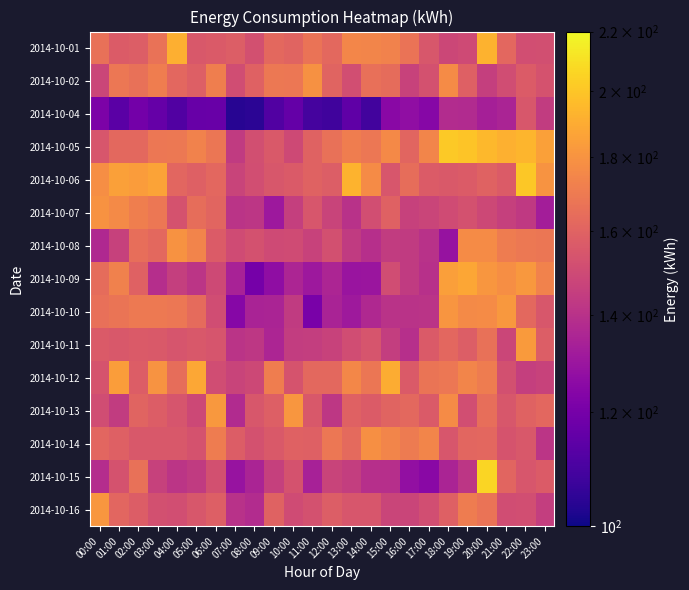

Reading left to right, extract all data points from this chart.

2014-10-01: 00:00=166.2	01:00=157.2	02:00=158.2	03:00=166.4	04:00=191.0	05:00=155.6	06:00=156.4	07:00=158.0	08:00=152.2	09:00=162.4	10:00=160.2	11:00=166.8	12:00=162.6	13:00=174.8	14:00=174.6	15:00=173.4	16:00=167.2	17:00=155.0	18:00=148.6	19:00=149.8	20:00=192.6	21:00=161.8	22:00=151.4	23:00=151.8
2014-10-02: 00:00=148.0	01:00=168.4	02:00=166.2	03:00=171.0	04:00=161.8	05:00=158.6	06:00=171.6	07:00=150.8	08:00=159.6	09:00=169.0	10:00=168.8	11:00=179.2	12:00=160.6	13:00=151.2	14:00=165.6	15:00=163.8	16:00=146.8	17:00=152.6	18:00=177.0	19:00=159.0	20:00=145.6	21:00=151.0	22:00=157.0	23:00=153.0
2014-10-04: 00:00=121.6	01:00=113.8	02:00=119.4	03:00=116.0	04:00=111.6	05:00=116.4	06:00=117.0	07:00=103.6	08:00=104.4	09:00=111.4	10:00=115.6	11:00=109.2	12:00=108.2	13:00=114.8	14:00=108.4	15:00=125.2	16:00=126.8	17:00=124.4	18:00=138.0	19:00=137.6	20:00=133.4	21:00=135.2	22:00=155.2	23:00=144.0
2014-10-05: 00:00=154.8	01:00=162.6	02:00=162.2	03:00=168.6	04:00=169.2	05:00=173.2	06:00=168.0	07:00=143.8	08:00=151.8	09:00=156.2	10:00=149.4	11:00=160.0	12:00=166.2	13:00=171.0	14:00=168.6	15:00=176.2	16:00=161.0	17:00=174.2	18:00=201.8	19:00=199.8	20:00=195.0	21:00=191.6	22:00=193.4	23:00=185.2
2014-10-06: 00:00=178.0	01:00=185.6	02:00=184.0	03:00=186.6	04:00=161.2	05:00=159.0	06:00=161.8	07:00=147.0	08:00=151.4	09:00=155.2	10:00=156.4	11:00=159.8	12:00=158.2	13:00=192.8	14:00=176.8	15:00=154.8	16:00=164.2	17:00=157.2	18:00=156.2	19:00=157.0	20:00=160.0	21:00=157.2	22:00=200.6	23:00=180.2
2014-10-07: 00:00=180.0	01:00=176.4	02:00=171.8	03:00=168.8	04:00=153.4	05:00=164.6	06:00=161.0	07:00=140.8	08:00=141.8	09:00=130.4	10:00=145.4	11:00=154.4	12:00=147.2	13:00=140.2	14:00=151.2	15:00=159.4	16:00=146.4	17:00=147.6	18:00=150.4	19:00=152.8	20:00=148.8	21:00=145.8	22:00=143.0	23:00=132.6
2014-10-08: 00:00=136.8	01:00=146.4	02:00=164.8	03:00=162.4	04:00=179.6	05:00=174.0	06:00=156.8	07:00=150.2	08:00=152.6	09:00=150.0	10:00=150.4	11:00=146.8	12:00=152.2	13:00=143.4	14:00=139.4	15:00=144.0	16:00=143.4	17:00=140.2	18:00=128.4	19:00=176.8	20:00=177.0	21:00=170.4	22:00=169.2	23:00=167.8
2014-10-09: 00:00=164.0	01:00=173.0	02:00=159.6	03:00=139.0	04:00=145.4	05:00=141.6	06:00=149.6	07:00=134.4	08:00=119.6	09:00=126.6	10:00=135.4	11:00=130.6	12:00=135.6	13:00=129.4	14:00=129.8	15:00=151.0	16:00=143.4	17:00=139.8	18:00=185.0	19:00=187.8	20:00=181.4	21:00=178.4	22:00=182.2	23:00=173.4
2014-10-10: 00:00=165.4	01:00=167.4	02:00=169.8	03:00=169.6	04:00=168.6	05:00=163.2	06:00=150.8	07:00=124.2	08:00=134.6	09:00=135.2	10:00=143.8	11:00=120.8	12:00=134.6	13:00=130.8	14:00=136.6	15:00=140.4	16:00=140.4	17:00=141.0	18:00=180.8	19:00=176.6	20:00=177.0	21:00=181.8	22:00=162.6	23:00=155.0
2014-10-11: 00:00=156.4	01:00=155.6	02:00=156.6	03:00=156.0	04:00=154.0	05:00=155.8	06:00=154.2	07:00=140.8	08:00=142.4	09:00=135.4	10:00=144.4	11:00=144.8	12:00=146.6	13:00=151.0	14:00=154.0	15:00=145.0	16:00=139.4	17:00=156.6	18:00=161.8	19:00=157.8	20:00=166.0	21:00=148.0	22:00=183.0	23:00=157.8
2014-10-12: 00:00=153.6	01:00=184.4	02:00=157.4	03:00=180.6	04:00=164.4	05:00=188.4	06:00=151.0	07:00=147.4	08:00=149.2	09:00=171.2	10:00=153.8	11:00=162.2	12:00=162.2	13:00=175.4	14:00=168.2	15:00=190.2	16:00=156.6	17:00=167.4	18:00=168.6	19:00=174.6	20:00=170.6	21:00=152.2	22:00=145.4	23:00=146.6
2014-10-13: 00:00=151.0	01:00=144.2	02:00=160.2	03:00=157.6	04:00=154.2	05:00=148.8	06:00=181.8	07:00=137.4	08:00=155.0	09:00=158.6	10:00=181.2	11:00=155.6	12:00=142.4	13:00=159.4	14:00=157.0	15:00=160.2	16:00=162.2	17:00=156.6	18:00=176.8	19:00=151.4	20:00=165.0	21:00=155.2	22:00=160.0	23:00=161.8
2014-10-14: 00:00=161.4	01:00=159.2	02:00=155.6	03:00=155.8	04:00=155.8	05:00=153.0	06:00=170.6	07:00=157.6	08:00=152.8	09:00=156.0	10:00=159.6	11:00=158.8	12:00=168.6	13:00=163.0	14:00=178.8	15:00=174.4	16:00=170.0	17:00=174.4	18:00=154.6	19:00=161.4	20:00=161.8	21:00=153.6	22:00=155.8	23:00=141.4
2014-10-15: 00:00=138.2	01:00=153.0	02:00=166.0	03:00=146.2	04:00=141.2	05:00=143.4	06:00=152.2	07:00=129.0	08:00=135.0	09:00=146.0	10:00=153.4	11:00=133.8	12:00=147.4	13:00=144.8	14:00=139.2	15:00=139.2	16:00=127.2	17:00=125.0	18:00=135.2	19:00=142.0	20:00=205.6	21:00=161.0	22:00=154.8	23:00=156.8
2014-10-16: 00:00=181.4	01:00=161.2	02:00=157.4	03:00=152.4	04:00=151.4	05:00=155.0	06:00=158.6	07:00=140.0	08:00=138.0	09:00=160.0	10:00=150.2	11:00=152.6	12:00=158.2	13:00=154.6	14:00=154.6	15:00=147.6	16:00=147.6	17:00=151.2	18:00=159.2	19:00=170.4	20:00=167.2	21:00=151.0	22:00=151.4	23:00=144.8